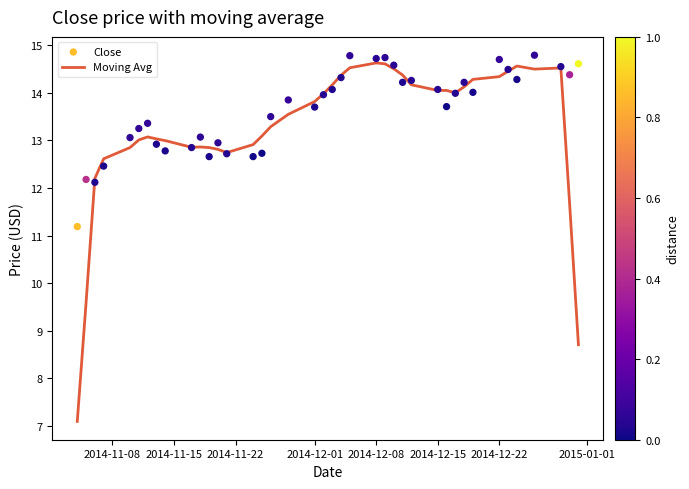

True or false: Moving Avg has a value of 25.3 at 2014-12-22.

False